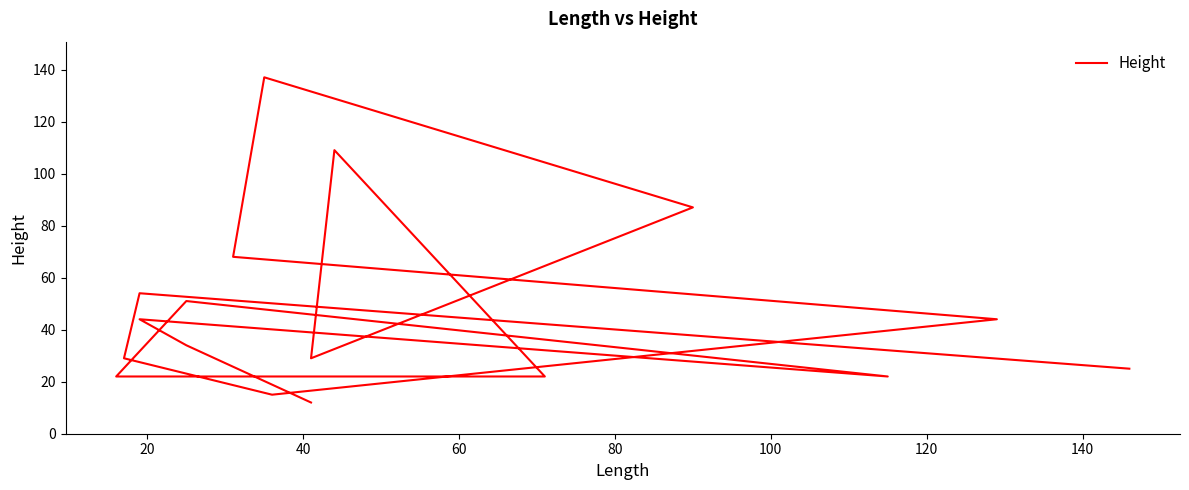

Where does the data first go above 34?

40